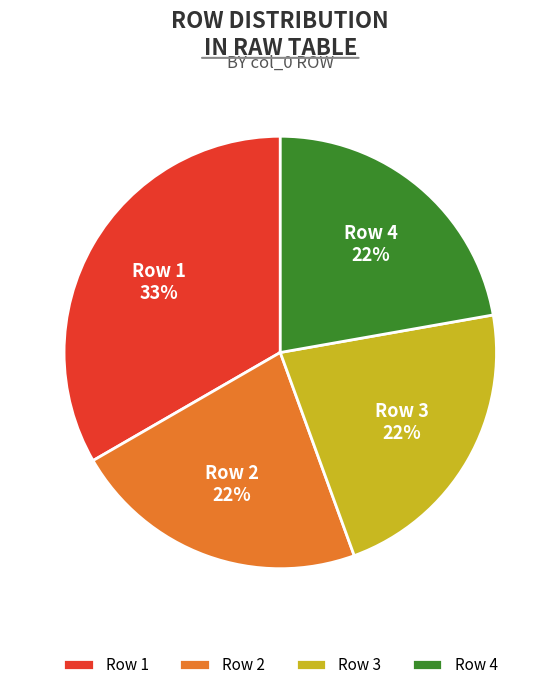

What is the largest slice in the pie chart?

Row 1